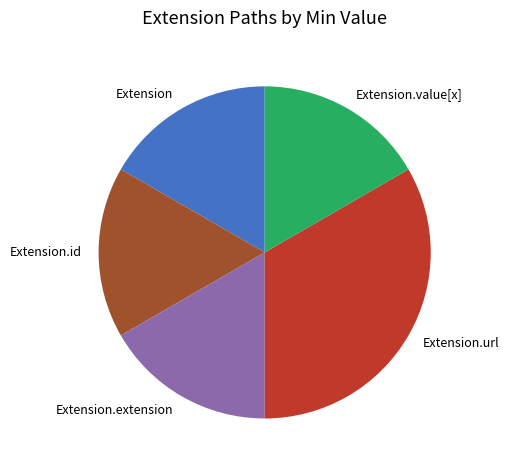

Which category has the biggest portion of the pie?

Extension.url